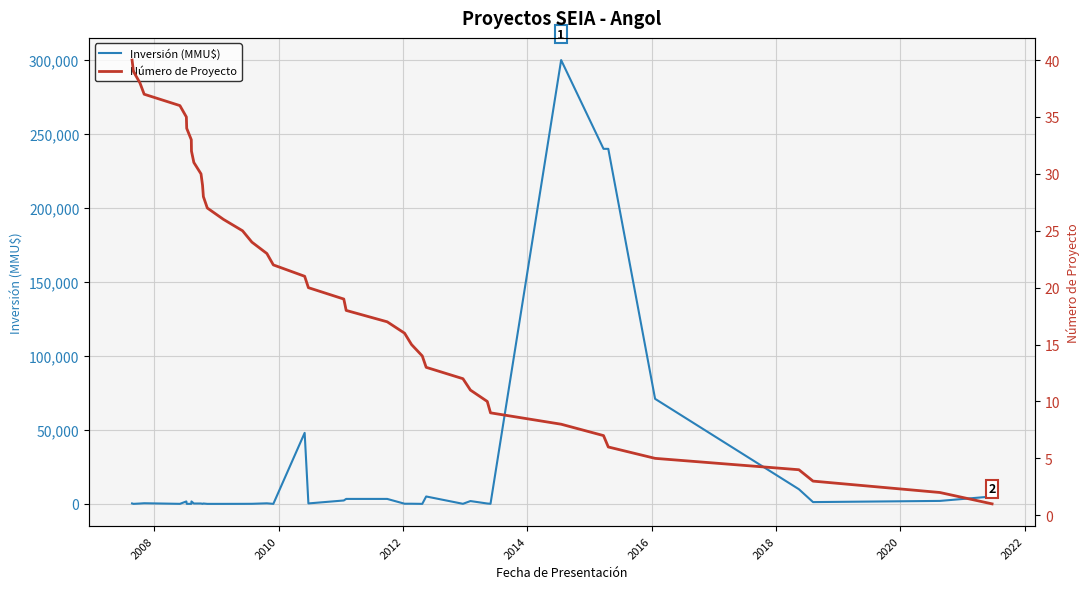

How many values in the Inversión (MMU$) series are below 300?

20